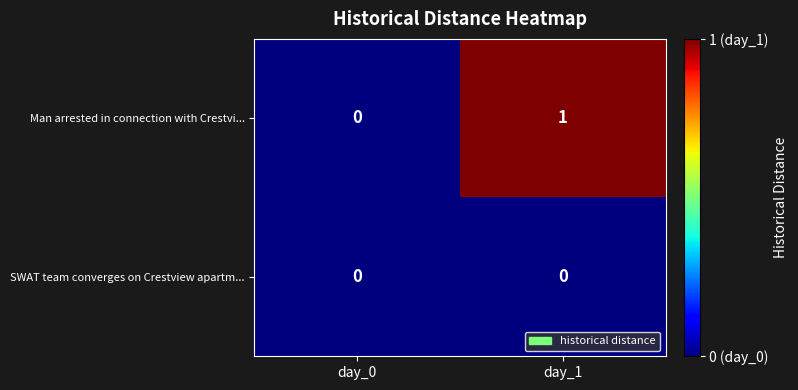

Which series has the largest total across all categories?

Man arrested in connection with Crestvi...